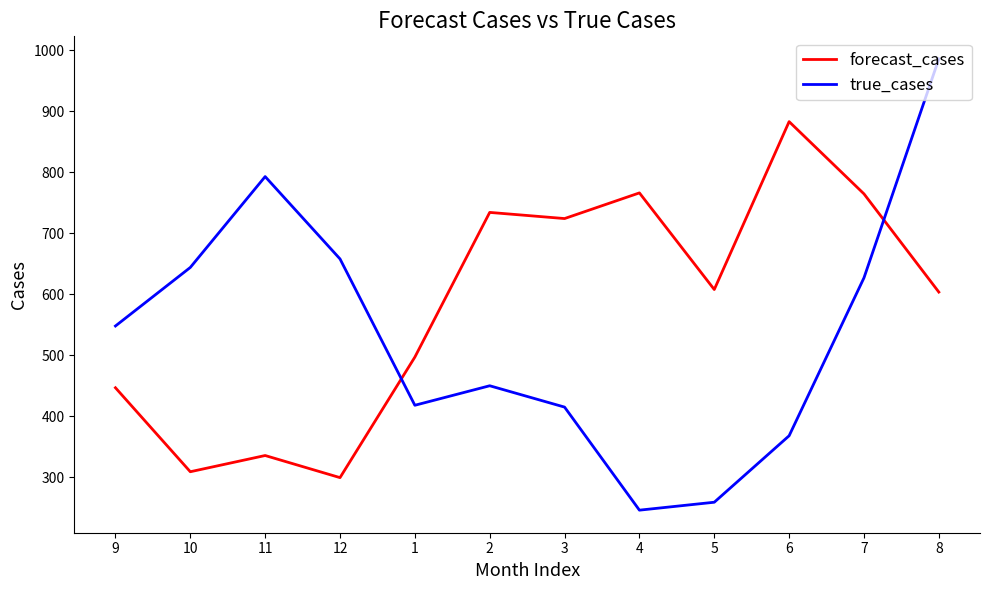

True or false: true_cases and forecast_cases cross at least once.

True